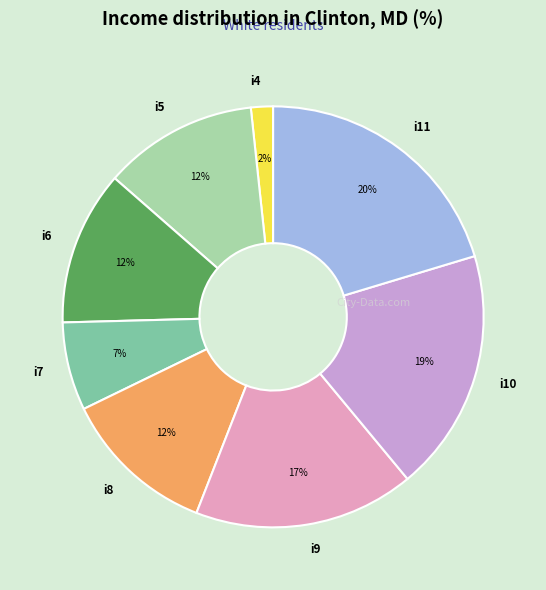

To the nearest percent, what is the combined percentage of i6 and i4?

14%